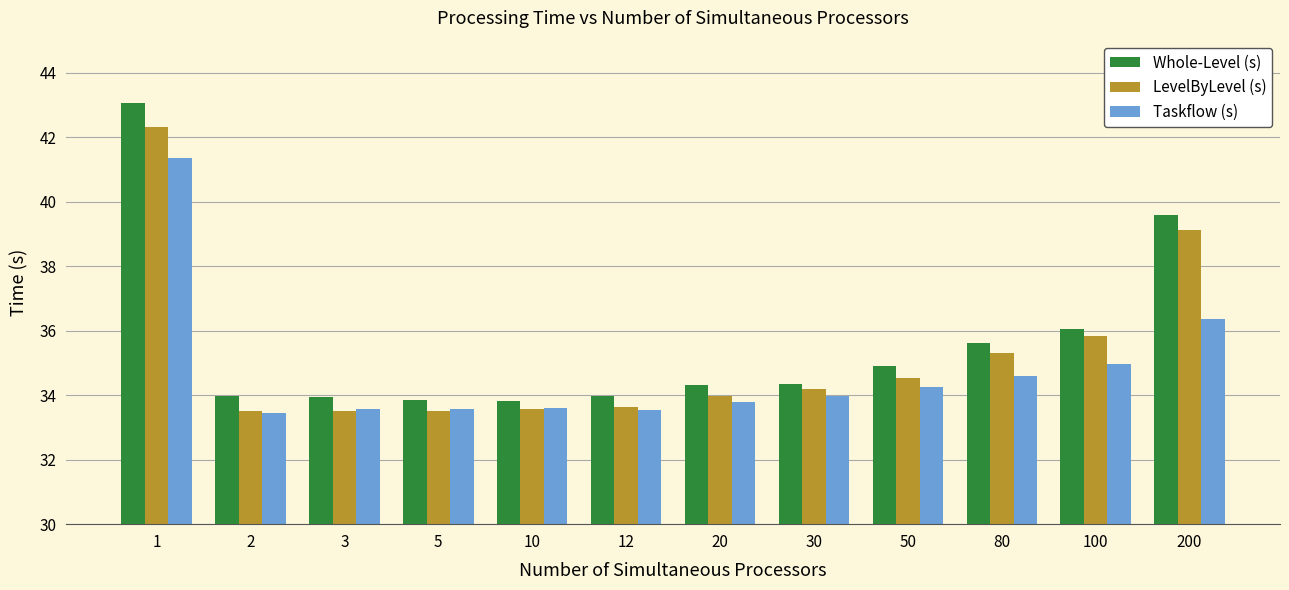

Rank the series by their maximum value, from highest to lowest.

Whole-Level (s), LevelByLevel (s), Taskflow (s)